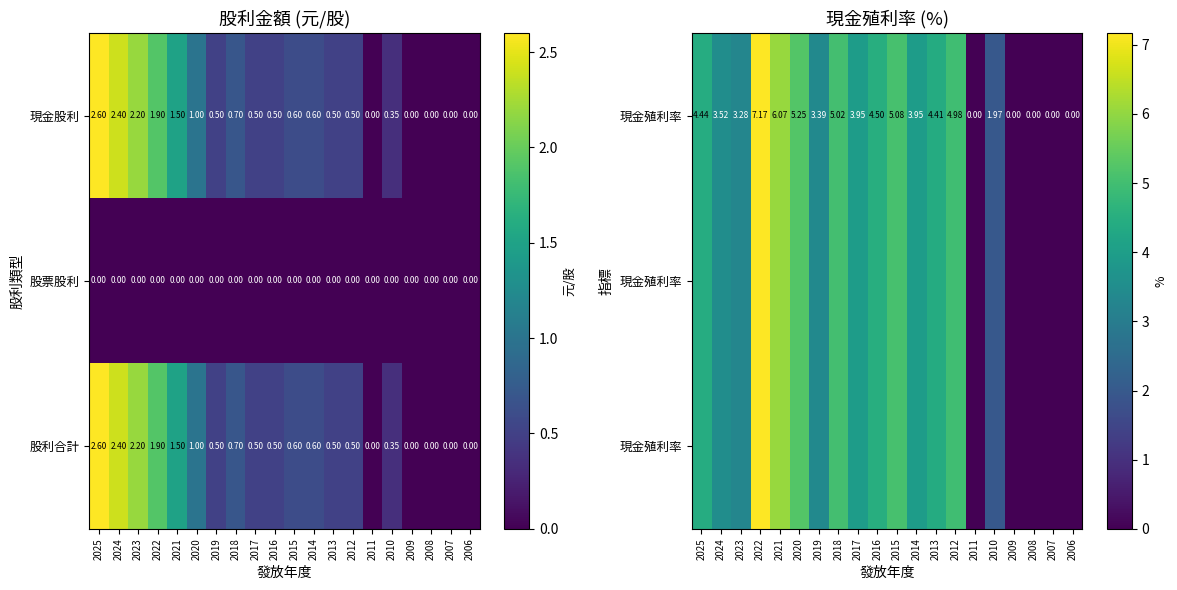

Is the value of 股票股利 at 2007 greater than the value of 股利合計 at 2023?

No